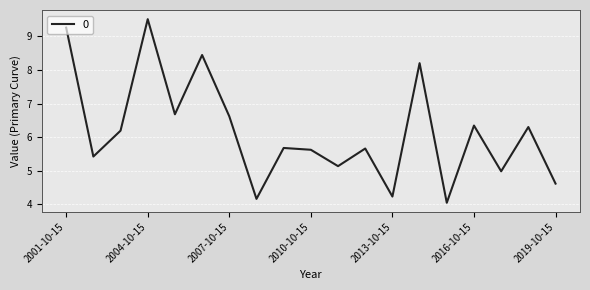

What is the minimum value shown in the chart?

4.0